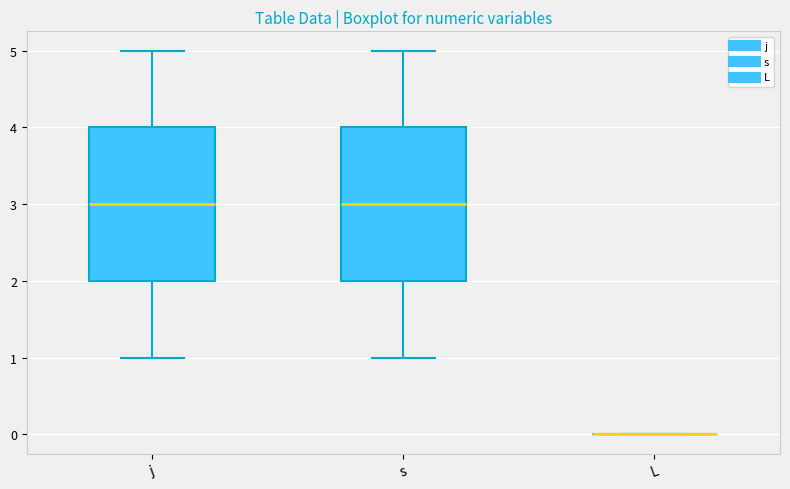

Reading left to right, read every box against the y-axis: the position of its median line, the range the box covers, and the ends of its whiskers. The values are not printed on the chart, so give them approximately, as read against the axis.

j: median 3, box 2 to 4, whiskers 1 to 5
s: median 3, box 2 to 4, whiskers 1 to 5
L: box collapsed to a line at 0, whiskers 0 to 0